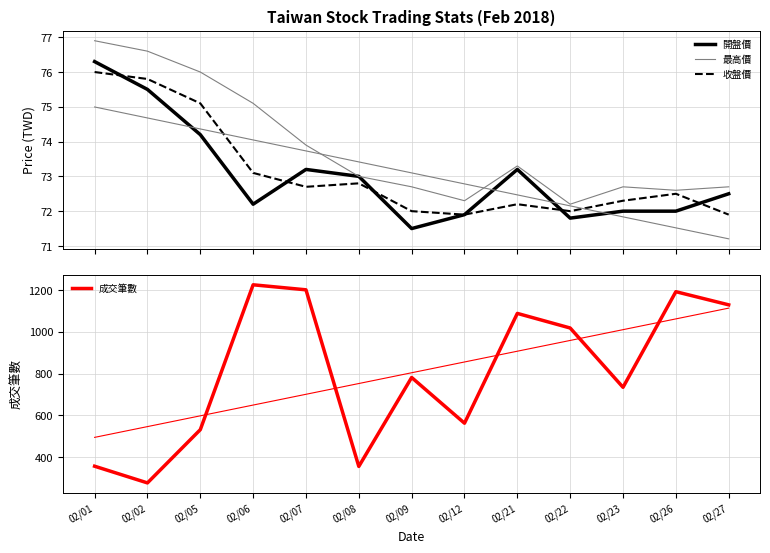

What is the total value across all series at 02/26?

1409.1